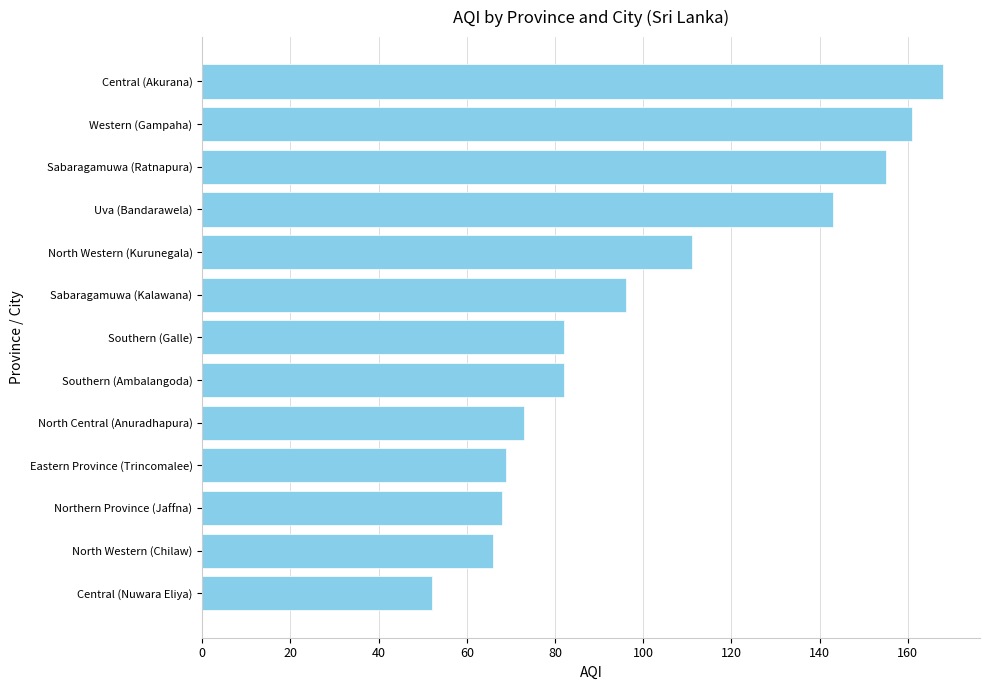

Which has a higher value, Uva (Bandarawela) or Southern (Ambalangoda)?

Uva (Bandarawela)